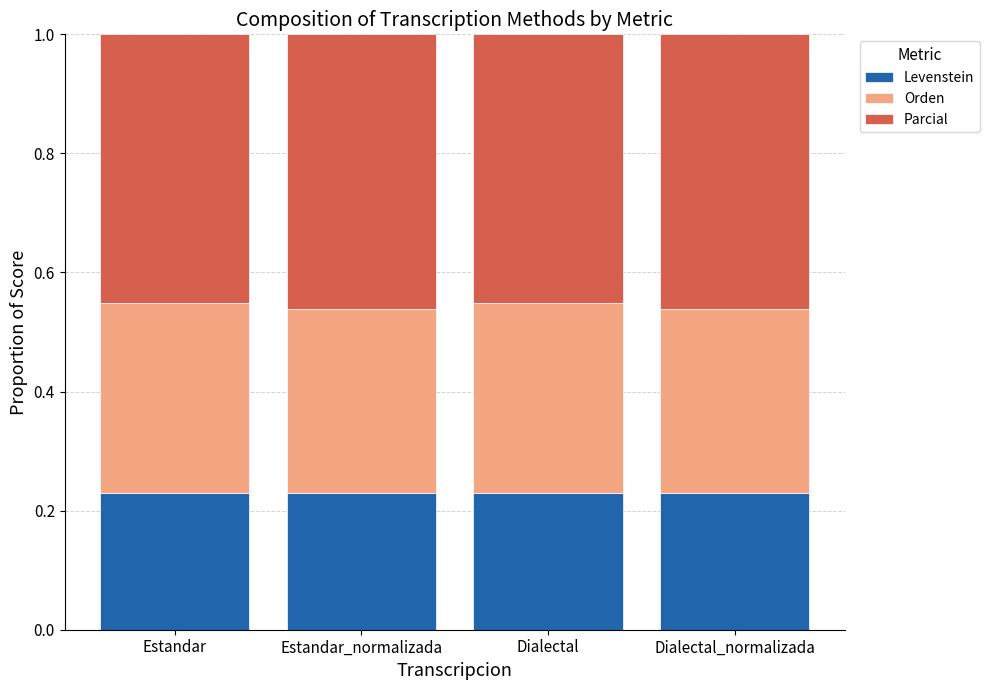

How many bars are there in total?

4